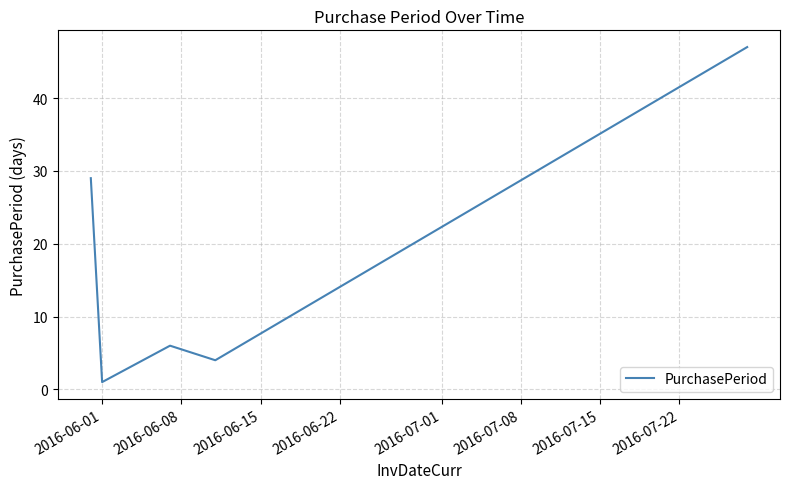

What is the greatest value displayed?

47